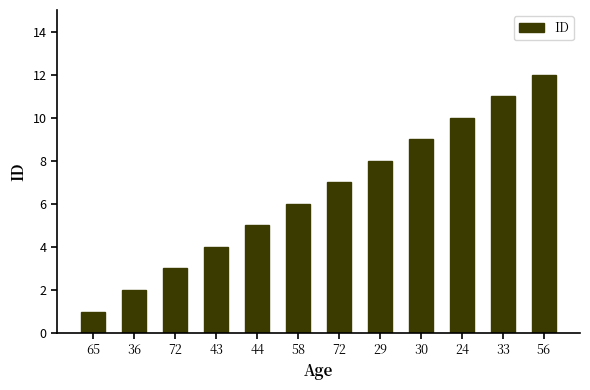

Reading left to right, what are all the values shown in this chart?

1	2	3	4	5	6	7	8	9	10	11	12